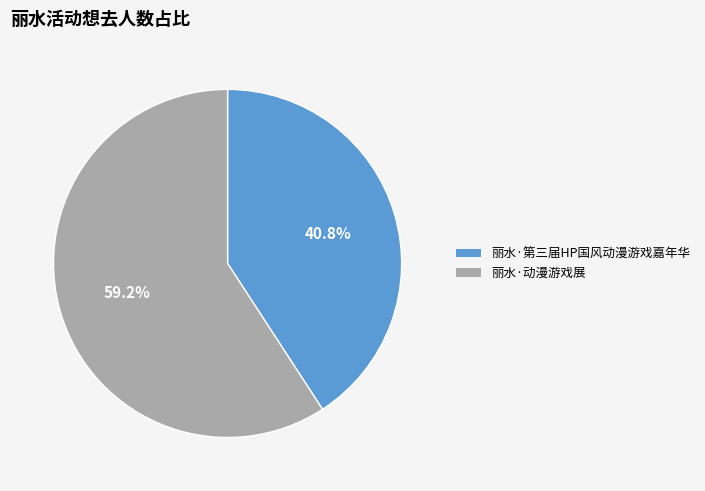

To the nearest percent, what is the combined percentage of 丽水·第三届HP国风动漫游戏嘉年华 and 丽水·动漫游戏展?

100%